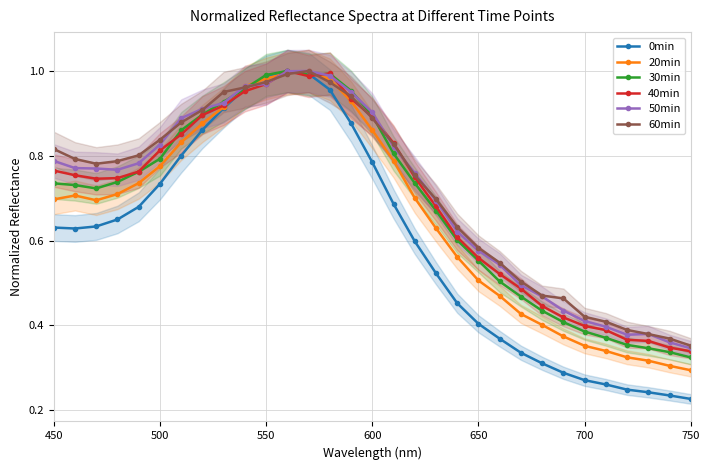

At which label does 50min reach its minimum?

750